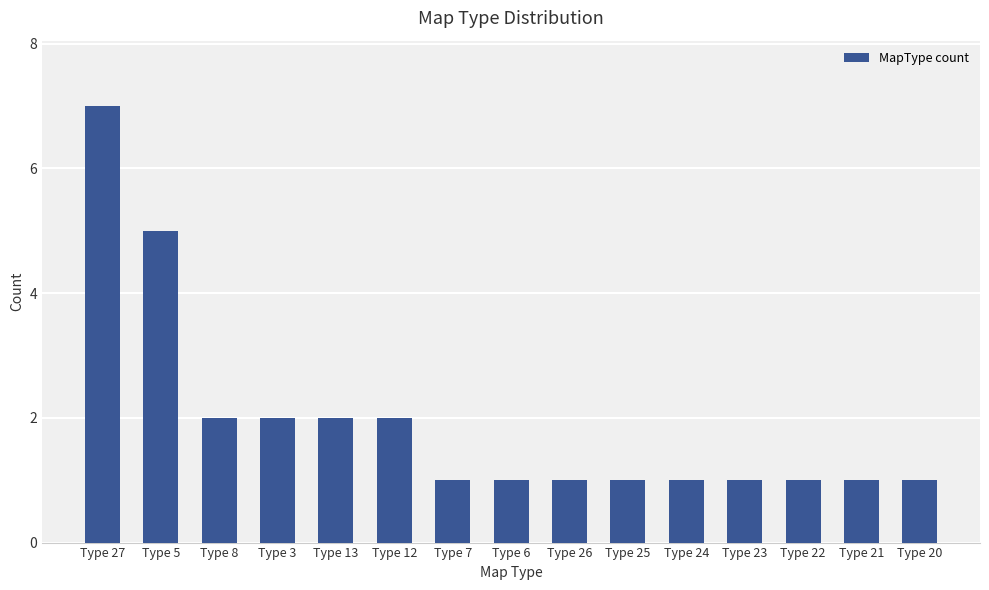

What is the value of the 2nd bar from the left?

5